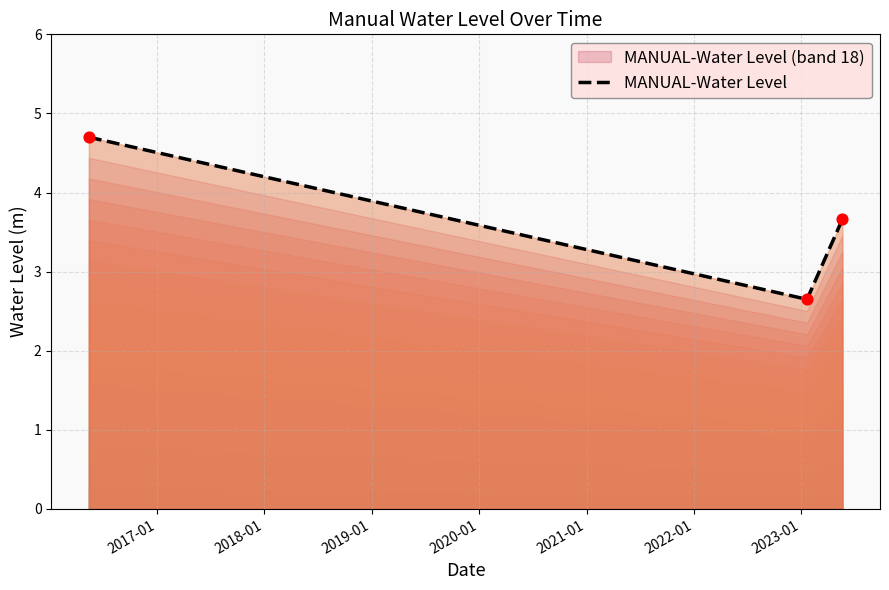

What is the maximum value shown in the chart?

4.7